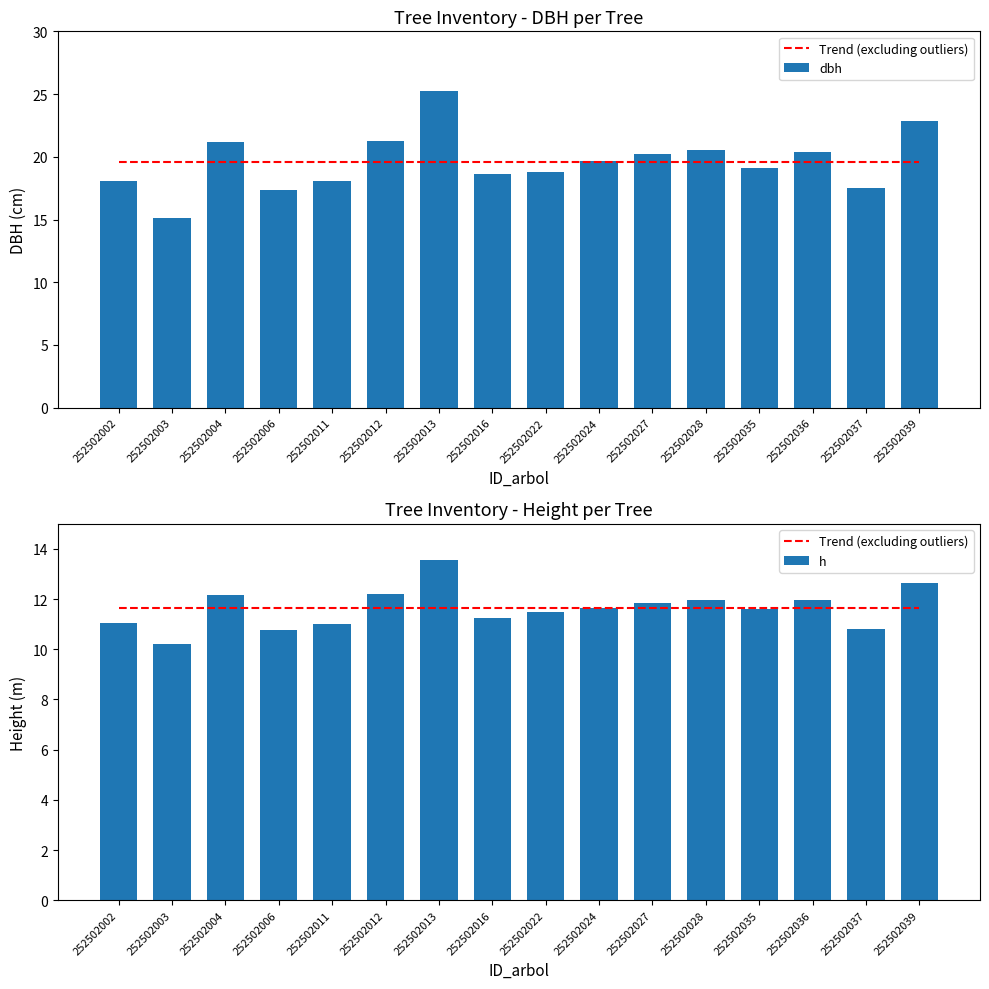

List the series in order of their peak value, highest first.

dbh, h, Trend (excluding outliers)